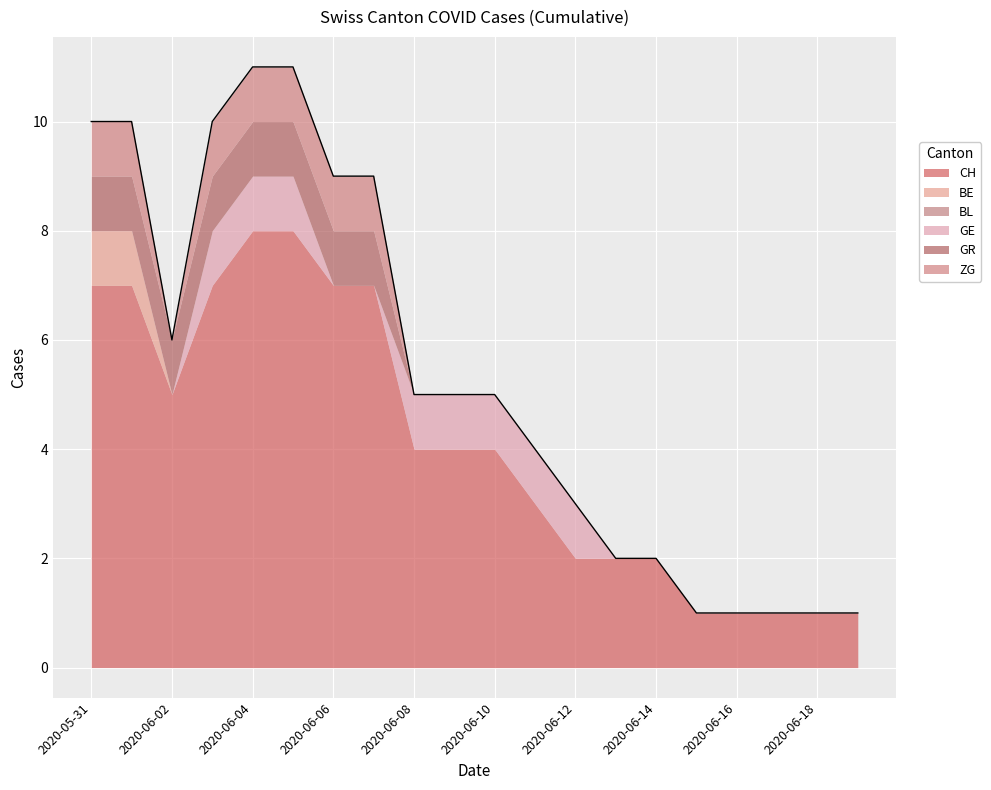

Is it true that GR equals 0 at 16?

True